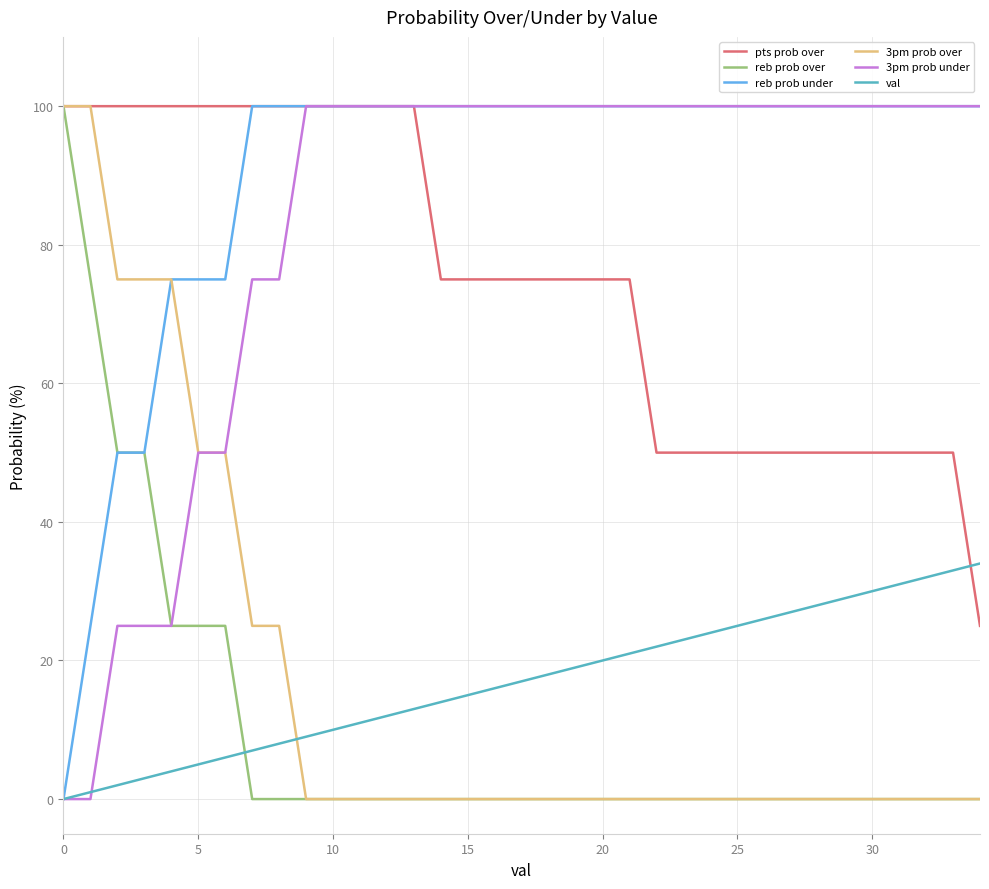

Which series has the largest total across all categories?

reb prob under